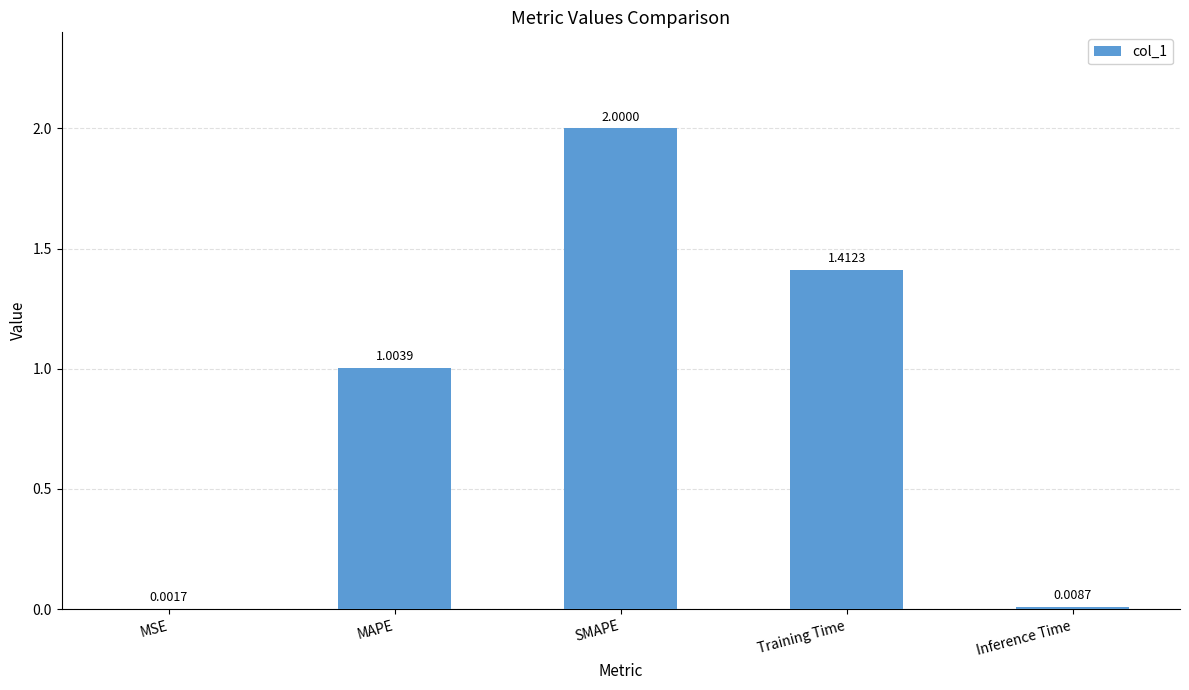

At which category does the chart reach its peak across all series?

SMAPE